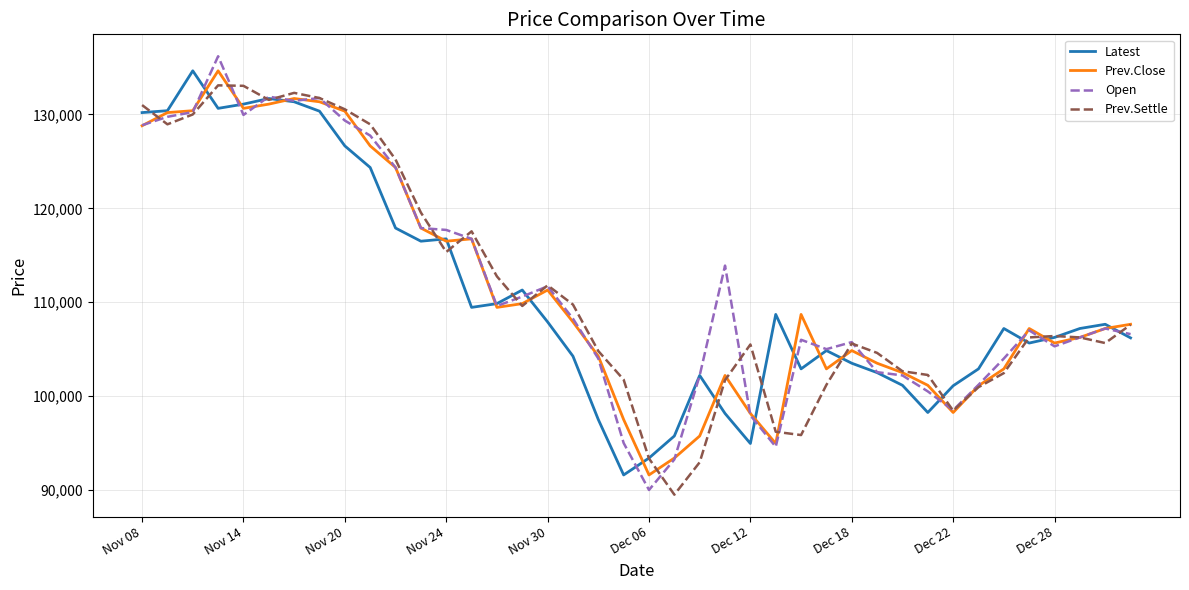

What is the smallest value displayed?

89500